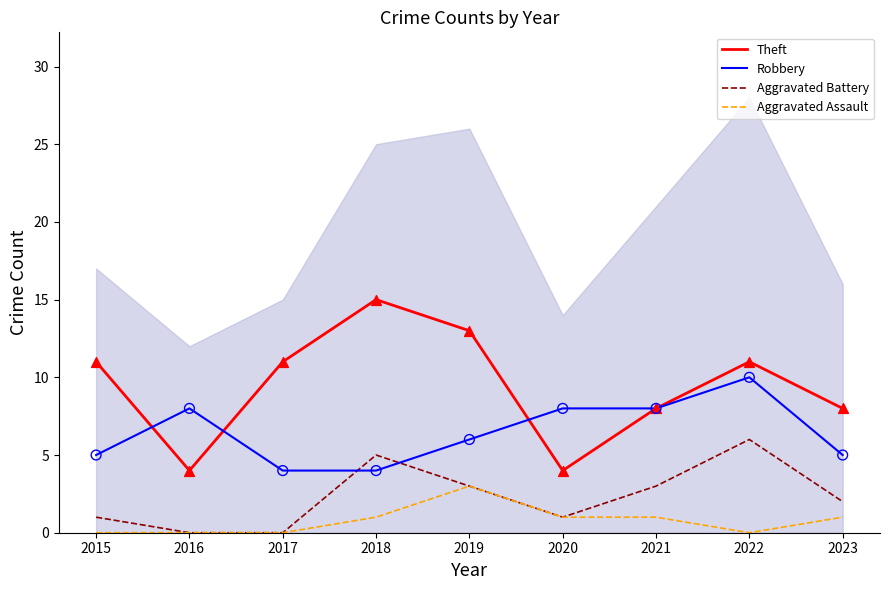

What are all the series names shown in the legend?

Theft, Robbery, Aggravated Battery, Aggravated Assault